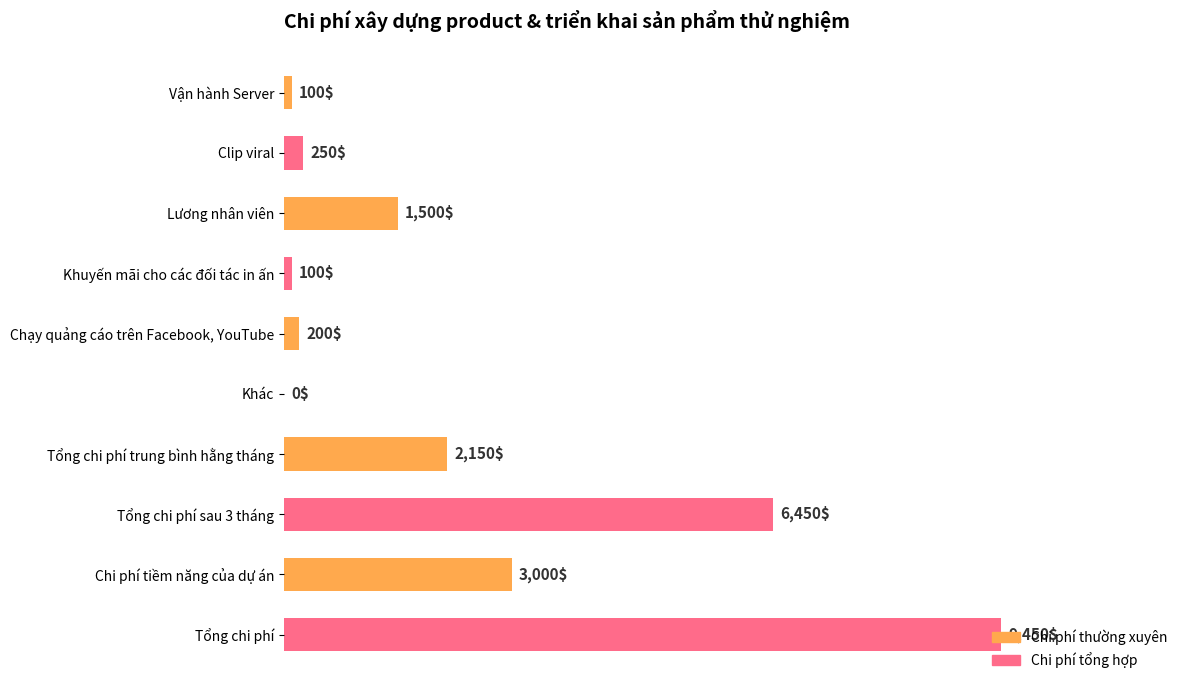

How many positive values are there?

9